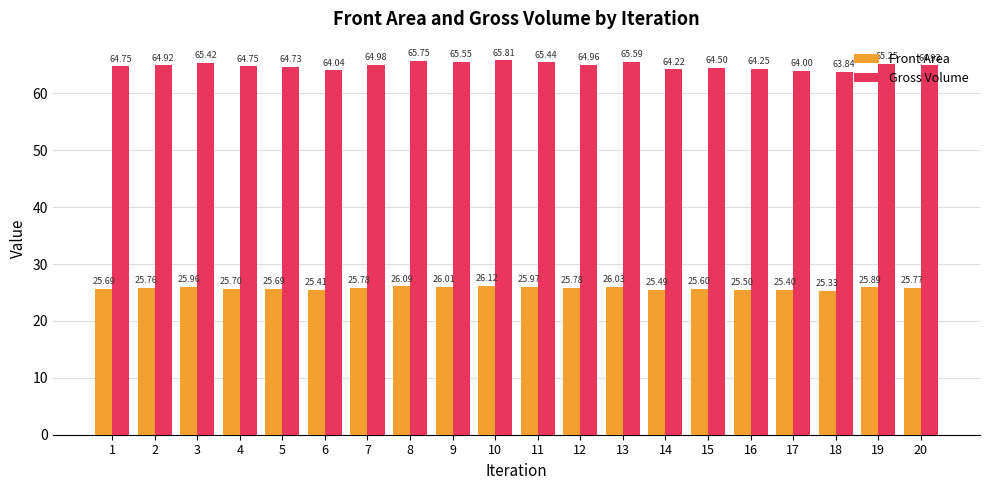

What is the value of the Gross Volume bar at the 13th from the left?

65.6